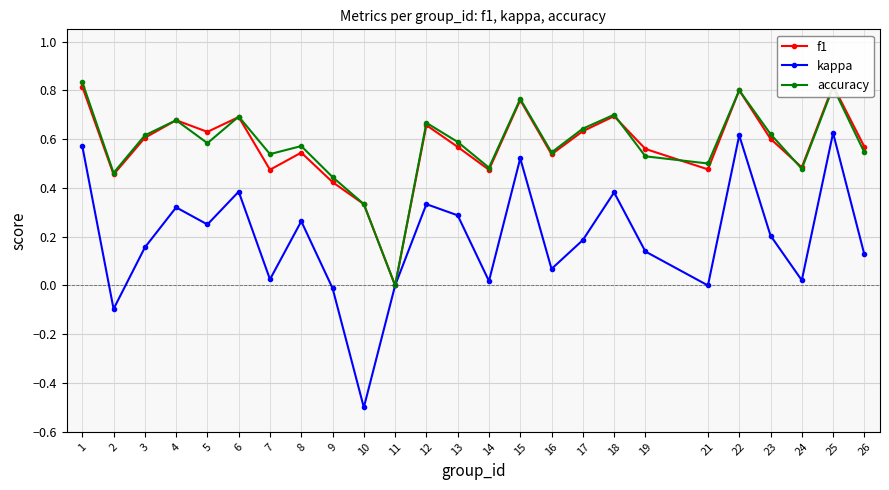

Reading left to right, what are all the values shown in this chart?

f1: 1=0.8	2=0.5	3=0.6	4=0.7	5=0.6	6=0.7	7=0.5	8=0.5	9=0.4	10=0.3	11=0.0	12=0.7	13=0.6	14=0.5	15=0.8	16=0.5	17=0.6	18=0.7	19=0.6	21=0.5	22=0.8	23=0.6	24=0.5	25=0.8	26=0.6
kappa: 1=0.6	2=-0.1	3=0.2	4=0.3	5=0.2	6=0.4	7=0.0	8=0.3	9=-0.0	10=-0.5	11=0.0	12=0.3	13=0.3	14=0.0	15=0.5	16=0.1	17=0.2	18=0.4	19=0.1	21=0.0	22=0.6	23=0.2	24=0.0	25=0.6	26=0.1
accuracy: 1=0.8	2=0.5	3=0.6	4=0.7	5=0.6	6=0.7	7=0.5	8=0.6	9=0.4	10=0.3	11=0.0	12=0.7	13=0.6	14=0.5	15=0.8	16=0.5	17=0.6	18=0.7	19=0.5	21=0.5	22=0.8	23=0.6	24=0.5	25=0.8	26=0.5